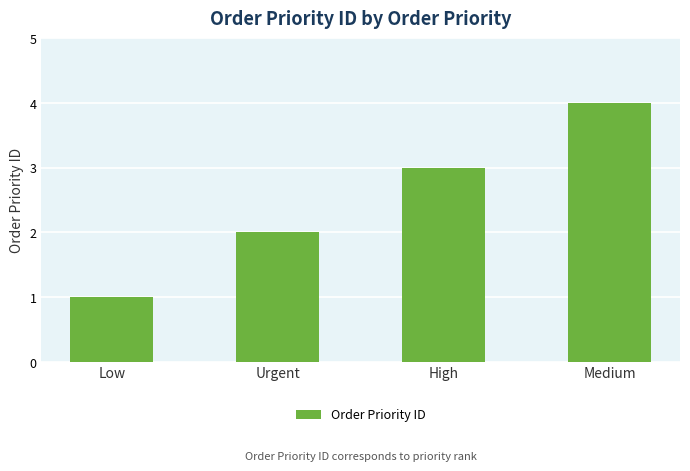

How many distinct data groups are displayed?

1